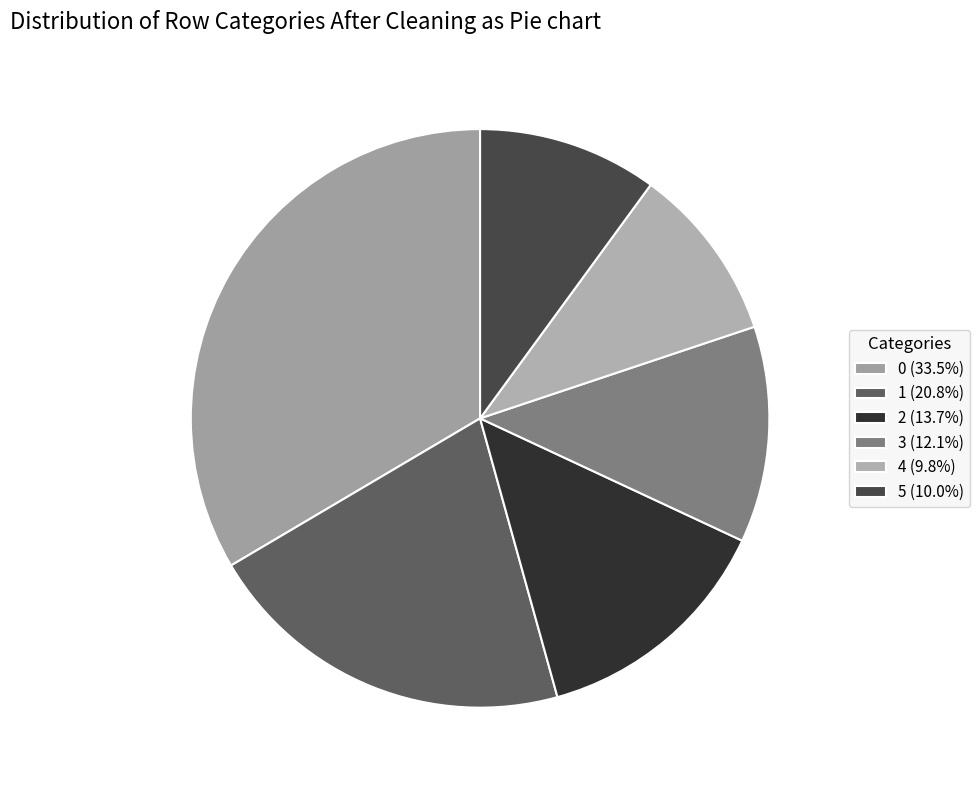

Count the number of slices in the pie.

6